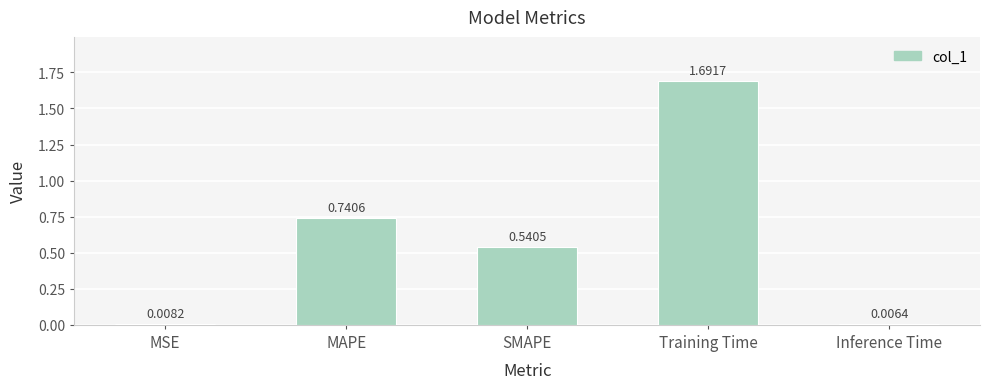

What is the label of the 4th bar from the right?

MAPE